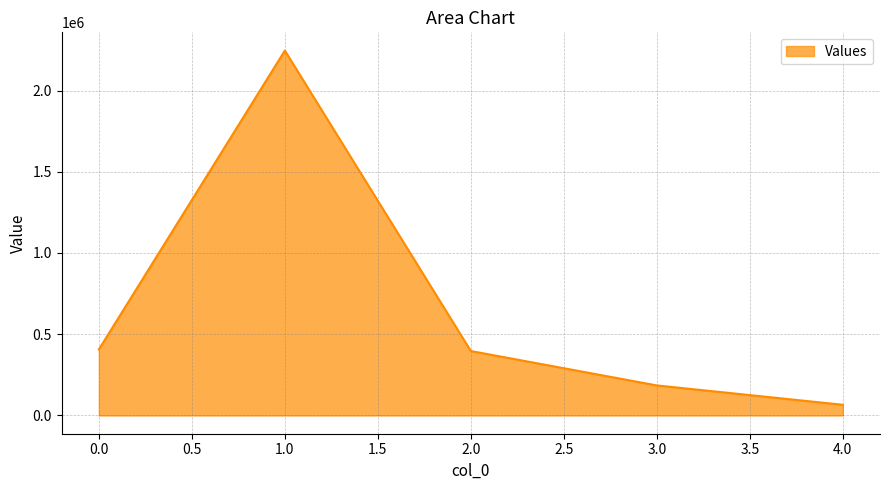

Reading left to right, what are all the values shown in this chart?

0.0=406560.0	1.0=2245777.4	2.0=396631.0	3.0=184974.7	4.0=65847.4